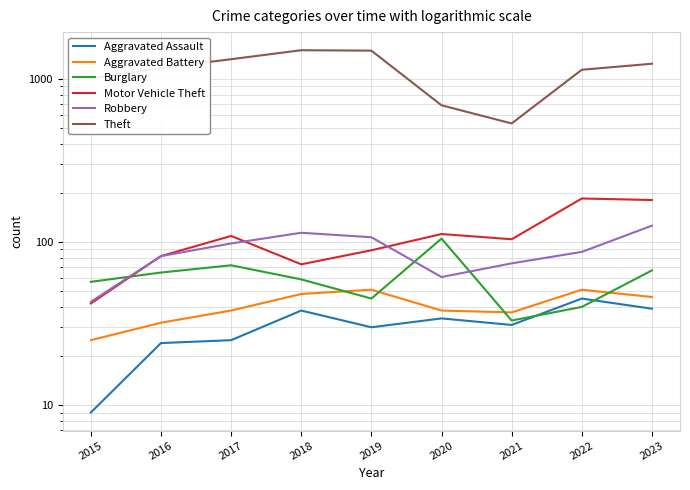

The Burglary series shows 65 at 2016. True or false?

True